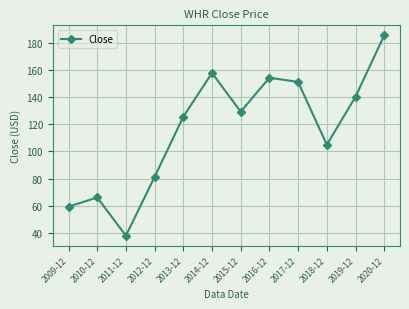

Count the number of values greater than 129.

6